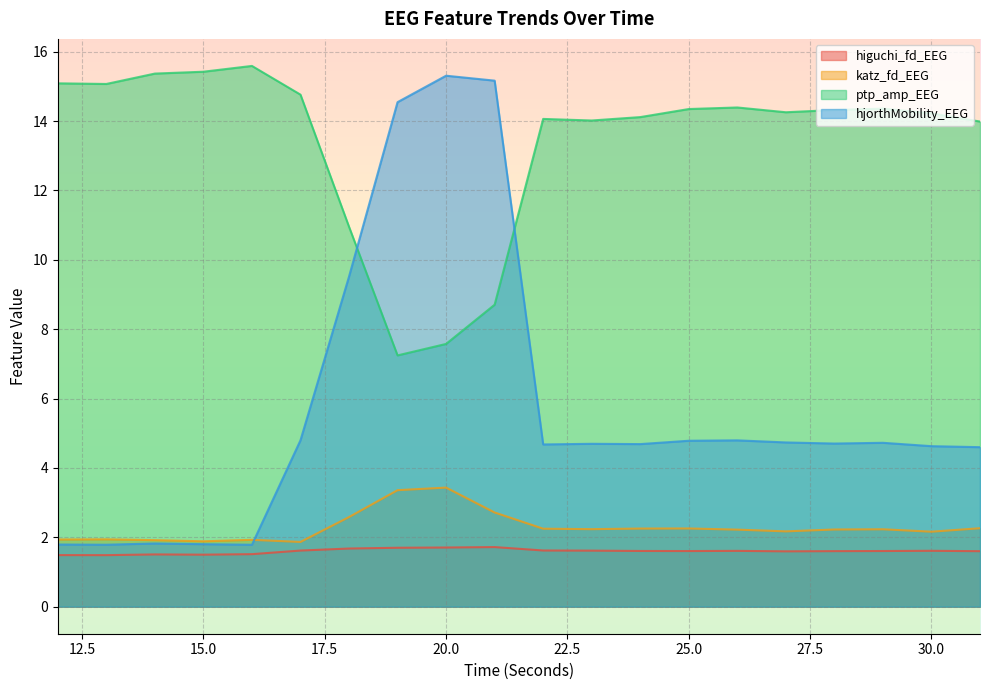

Reading left to right, extract all data points from this chart.

higuchi_fd_EEG: 12=1.5	13=1.5	14=1.5	15=1.5	16=1.5	17=1.6	18=1.7	19=1.7	20=1.7	21=1.7	22=1.6	23=1.6	24=1.6	25=1.6	26=1.6	27=1.6	28=1.6	29=1.6	30=1.6	31=1.6
katz_fd_EEG: 12=1.9	13=1.9	14=1.9	15=1.9	16=1.9	17=1.9	18=2.6	19=3.4	20=3.4	21=2.7	22=2.2	23=2.2	24=2.3	25=2.3	26=2.2	27=2.2	28=2.2	29=2.2	30=2.2	31=2.3
ptp_amp_EEG: 12=15.1	13=15.1	14=15.4	15=15.4	16=15.6	17=14.8	18=11.0	19=7.2	20=7.6	21=8.7	22=14.1	23=14.0	24=14.1	25=14.3	26=14.4	27=14.3	28=14.3	29=14.4	30=14.2	31=14.0
hjorthMobility_EEG: 12=1.8	13=1.8	14=1.8	15=1.8	16=1.8	17=4.8	18=9.5	19=14.5	20=15.3	21=15.2	22=4.7	23=4.7	24=4.7	25=4.8	26=4.8	27=4.7	28=4.7	29=4.7	30=4.6	31=4.6